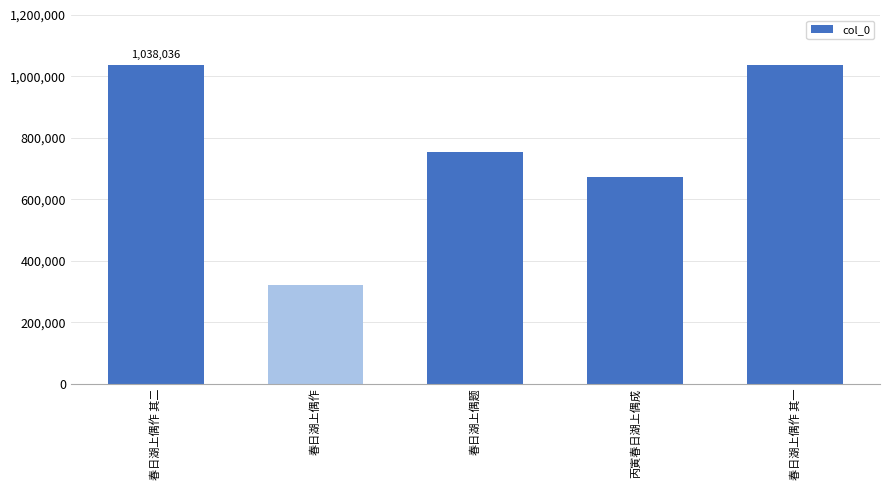

Which category has the lowest value across all series?

春日湖上偶作